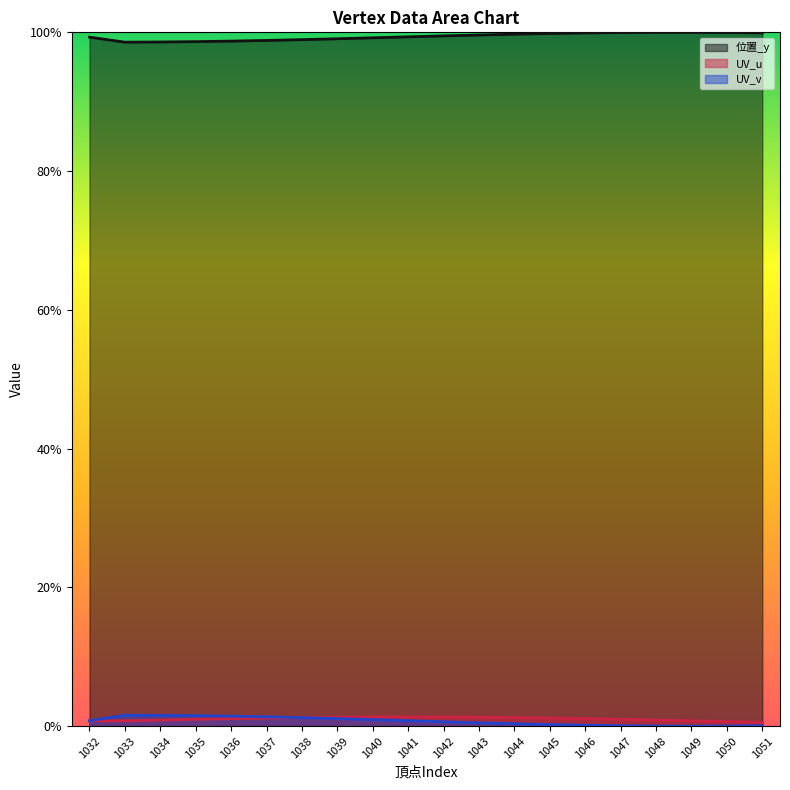

Which has a higher value, 1046 or 1037?

1046